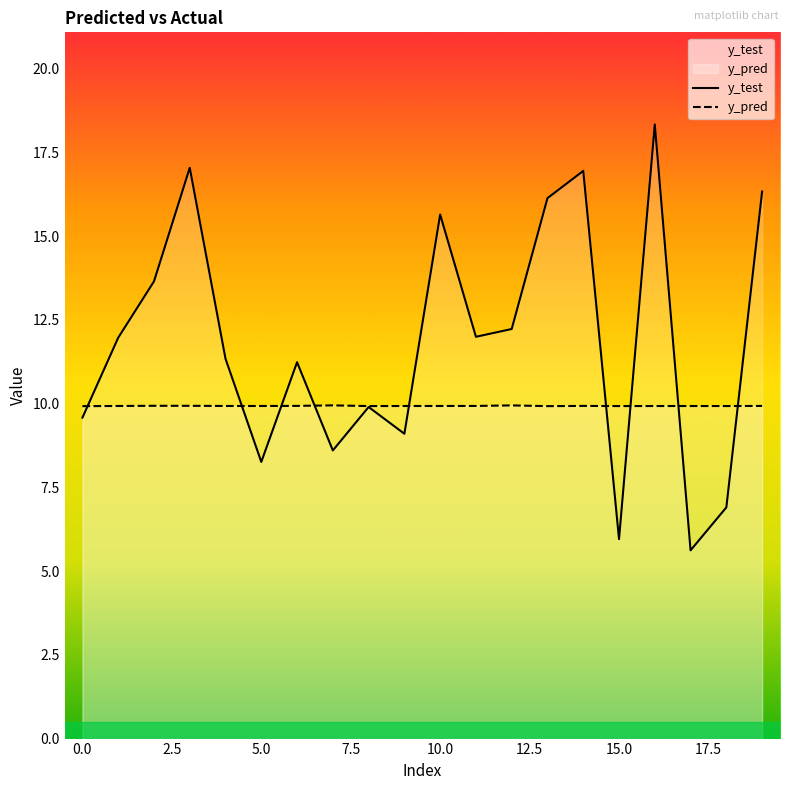

At which category is the sum across all series the highest?

16